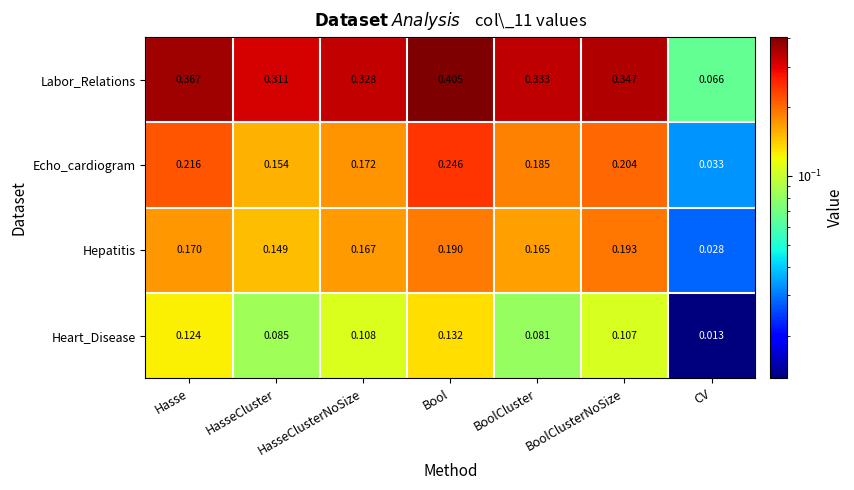

Where is Heart_Disease nearest to the value 0?

CV